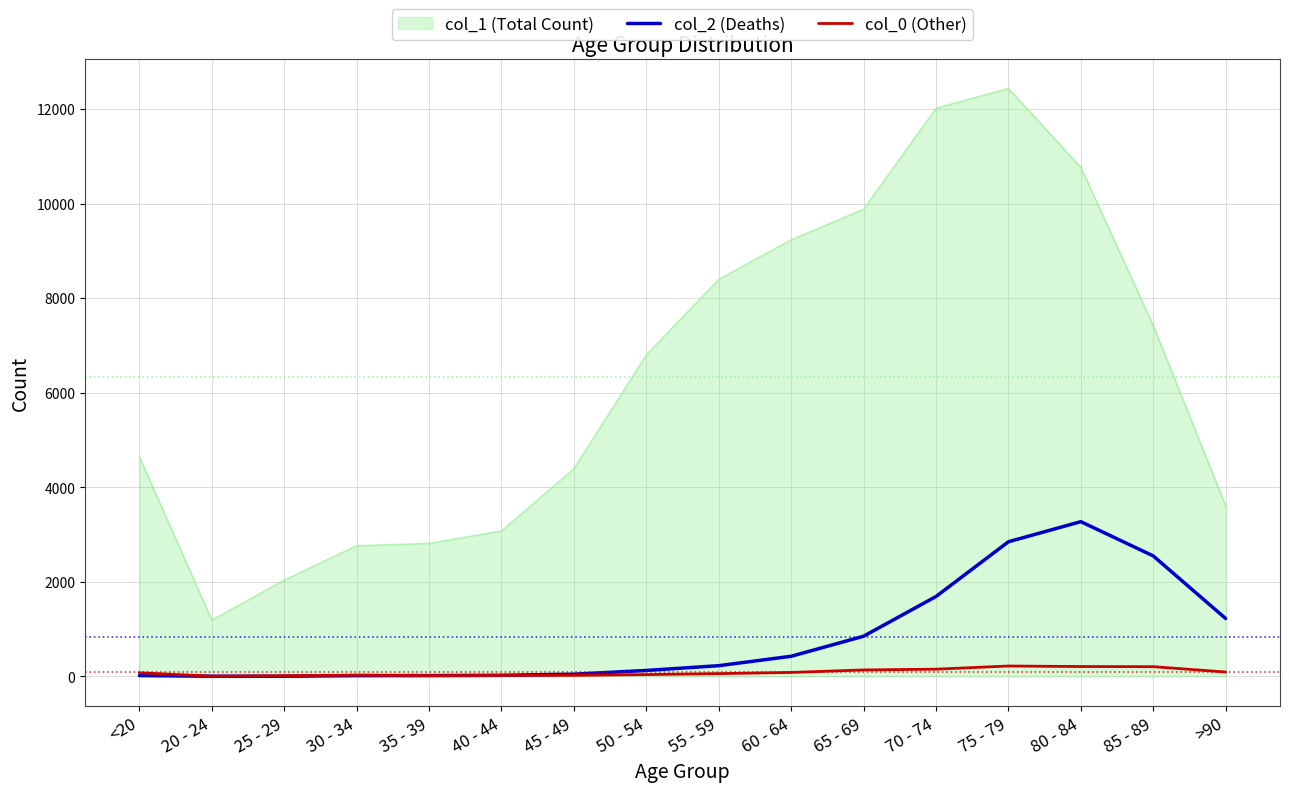

At which category does the chart reach its peak across all series?

75 - 79